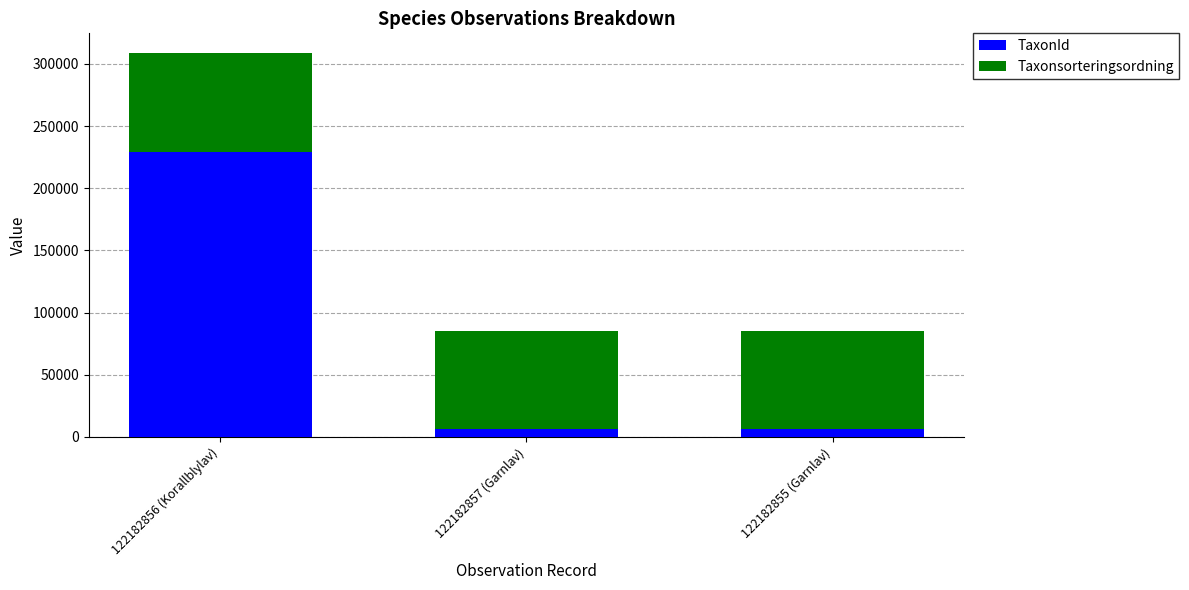

What is the average value of the TaxonId series?

80782